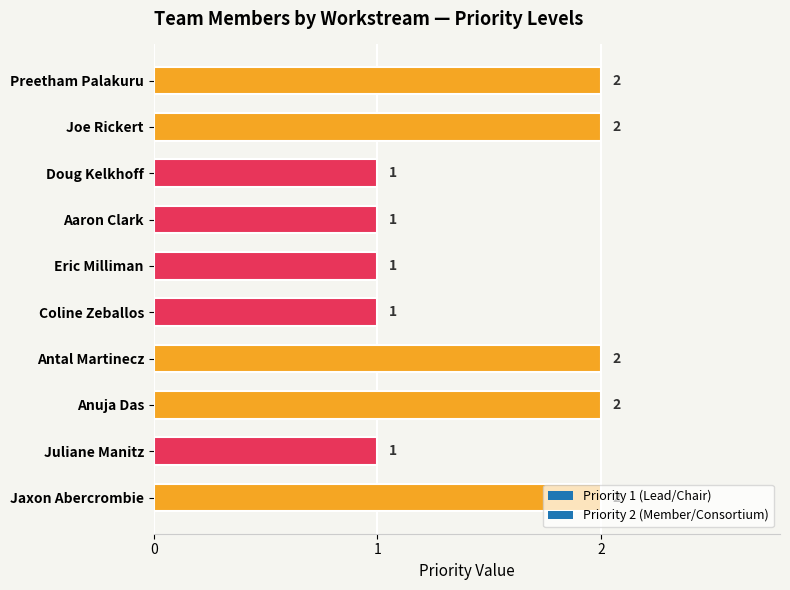

The value at Joe Rickert is 4. True or false?

False